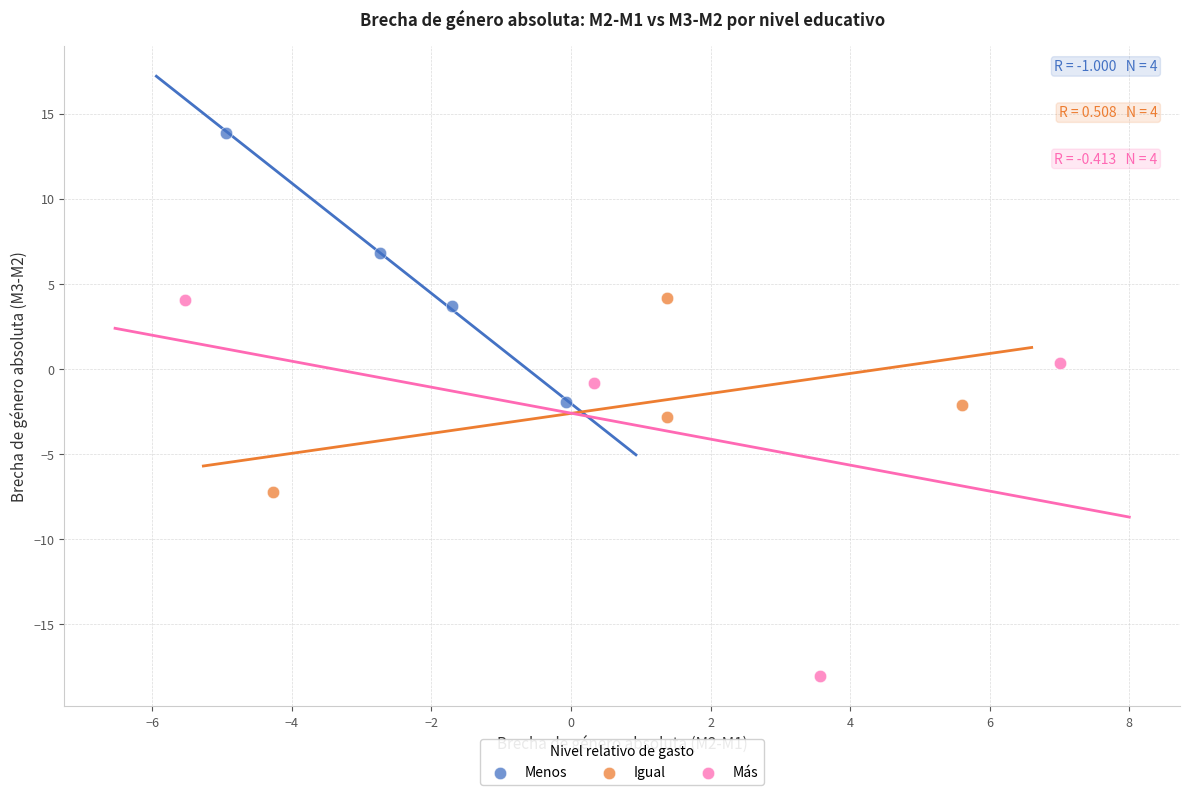

Which series reaches the minimum Y coordinate?

Más